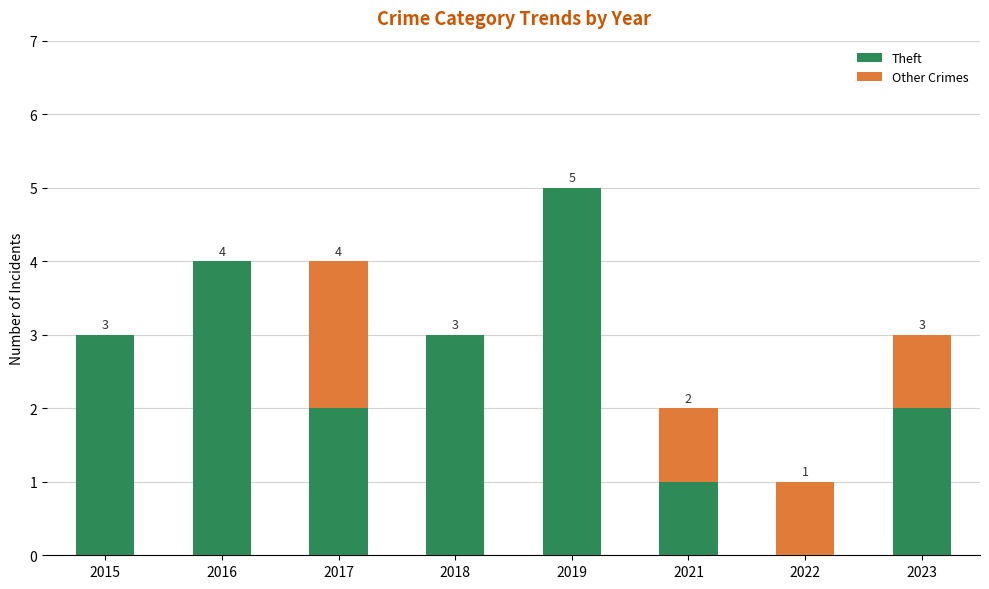

What is the sum of the Theft values at 2023 and 2022?

2